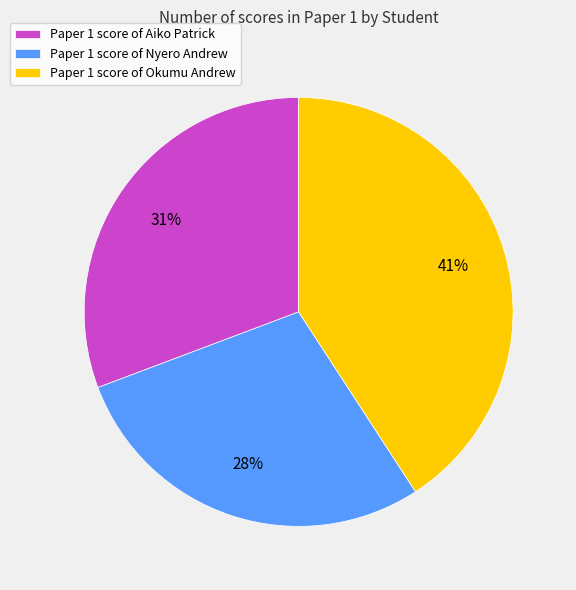

To the nearest percent, what is the combined percentage of Paper 1 score of Okumu Andrew and Paper 1 score of Nyero Andrew?

69%